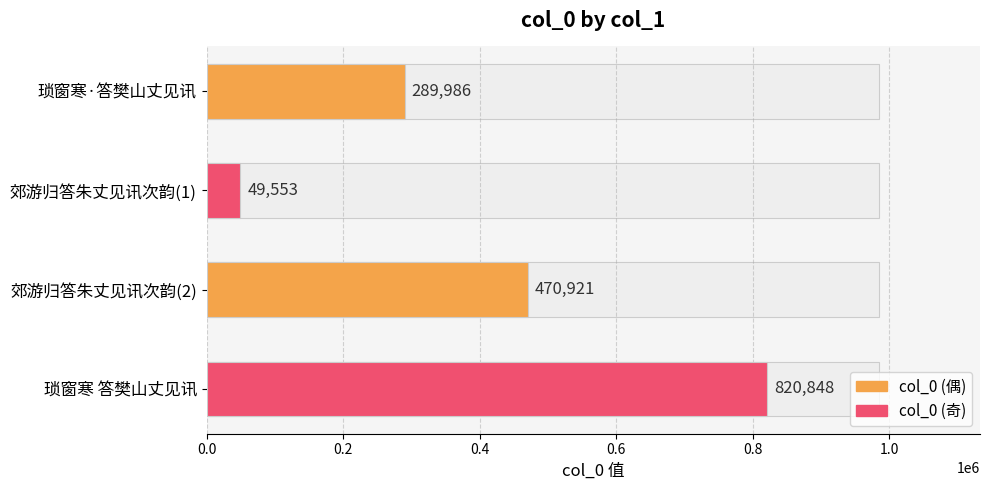

What is the value of the 4th bar from the left?

820848